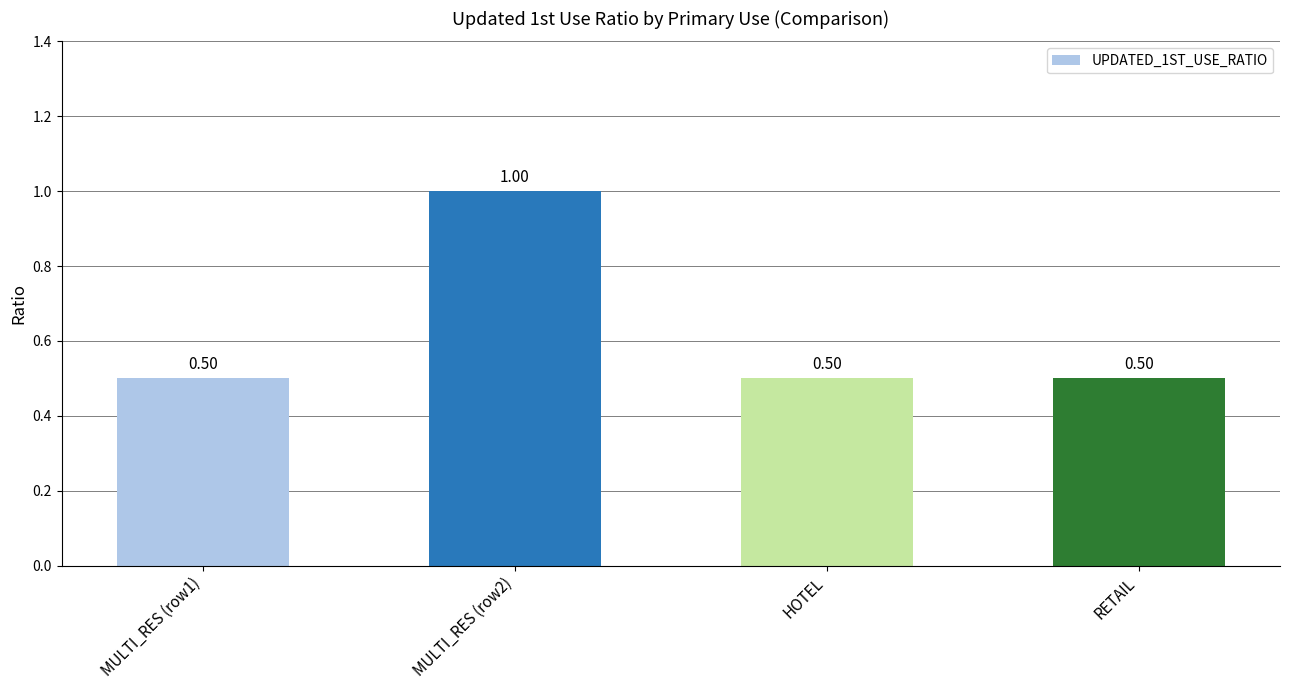

Reading right to left, what are all the values shown in this chart?

0.5	0.5	1.0	0.5